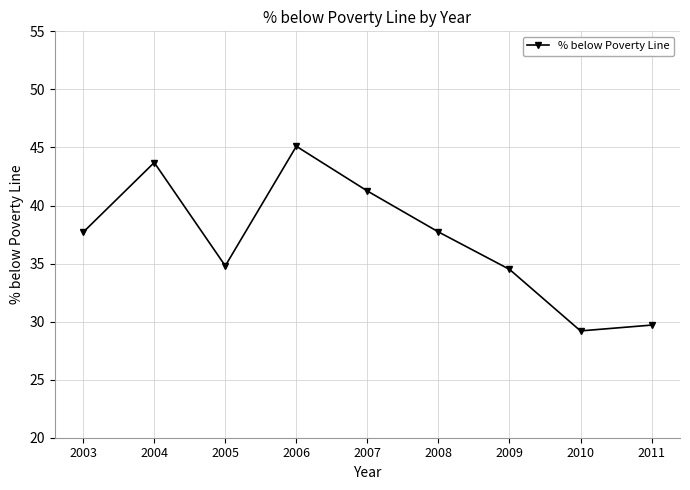

How many interior local peaks (higher than both neighbors) does the data have?

2